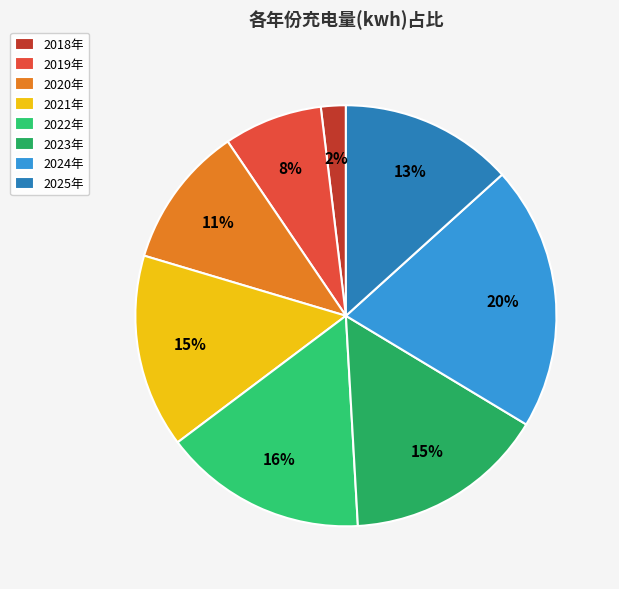

How many segments does this pie chart have?

8